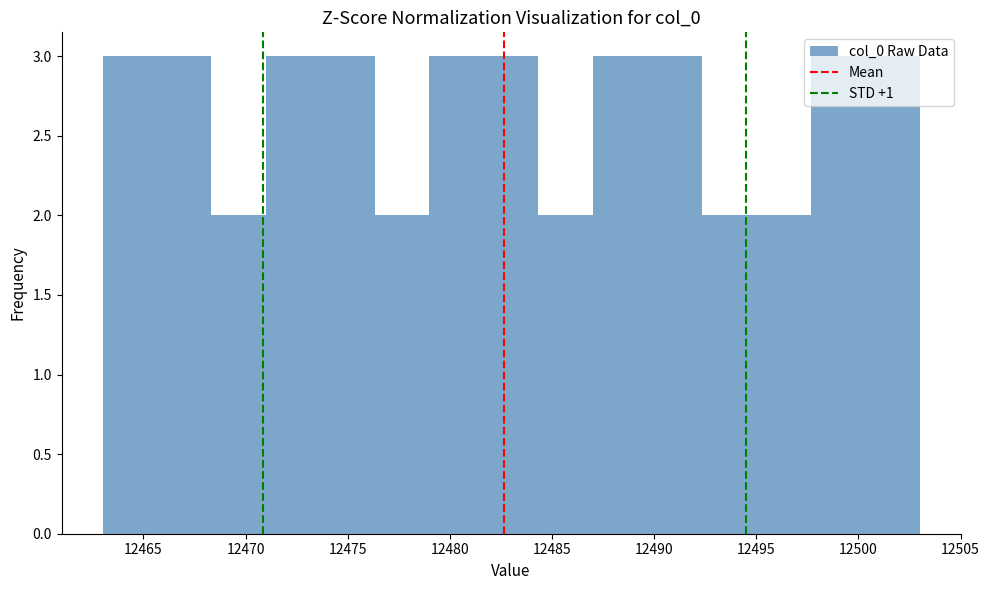

Reading left to right, list every bar in this chart as the range it spans on the x-axis followed by its height. Neither the bar edges nor the heights are printed on the chart, so give them approximately, as read against the axes.

12463.0 to 12465.5: 3
12465.5 to 12468.5: 3
12468.5 to 12471.0: 2
12471.0 to 12473.5: 3
12473.5 to 12476.5: 3
12476.5 to 12479.0: 2
12479.0 to 12481.5: 3
12481.5 to 12484.5: 3
12484.5 to 12487.0: 2
12487.0 to 12489.5: 3
12489.5 to 12492.5: 3
12492.5 to 12495.0: 2
12495.0 to 12497.5: 2
12497.5 to 12500.5: 3
12500.5 to 12503.0: 3